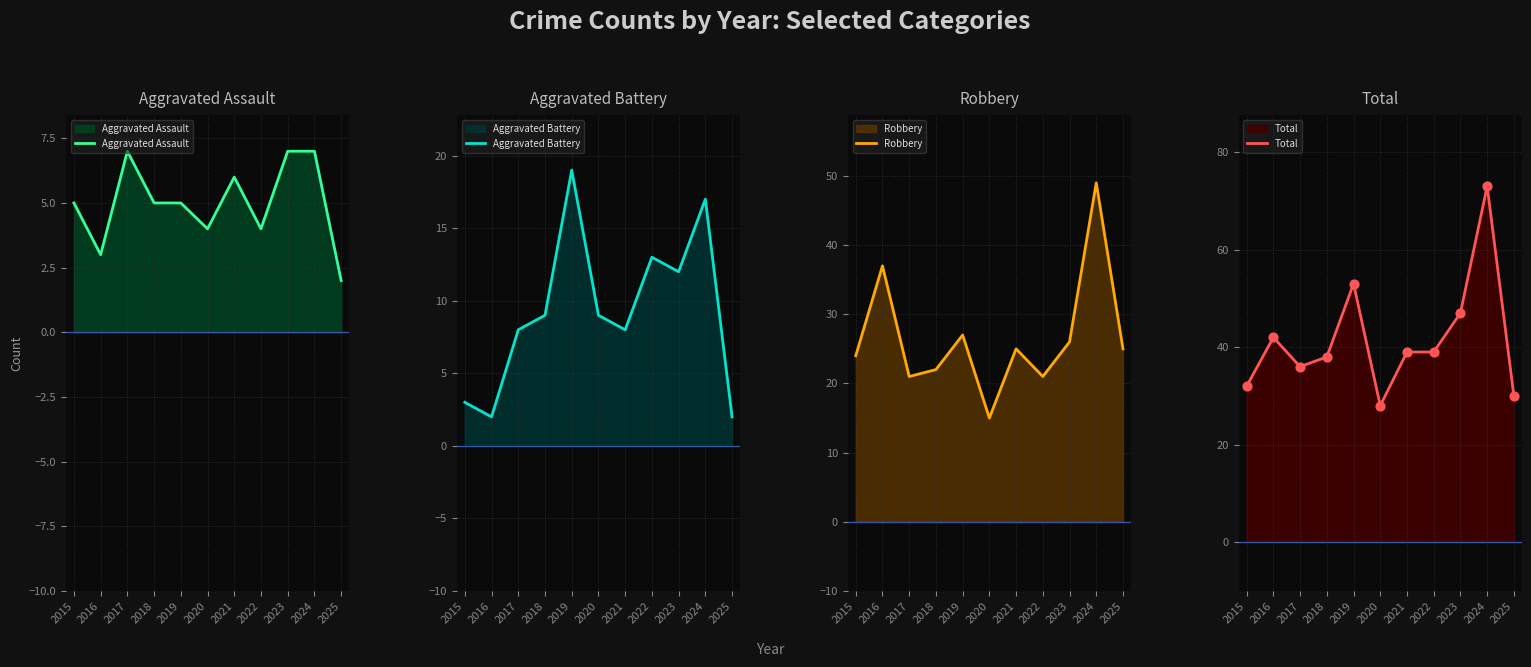

Which series has the largest total across all categories?

Total